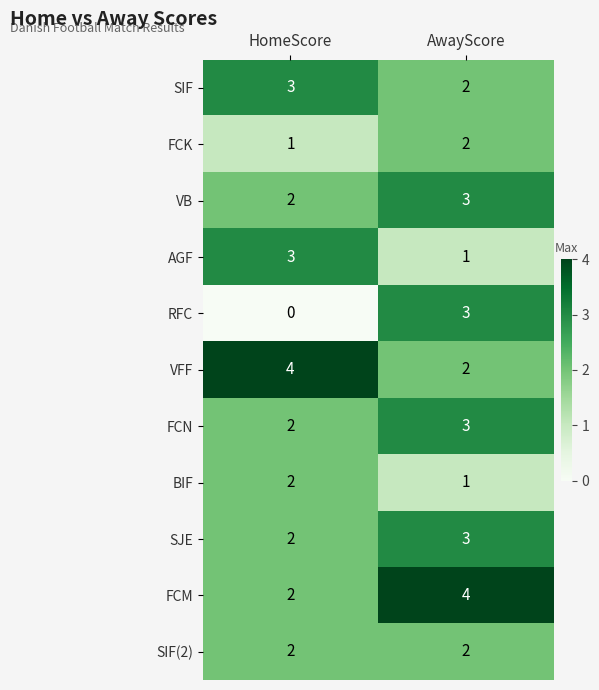

What is the sum of all FCK values?

3